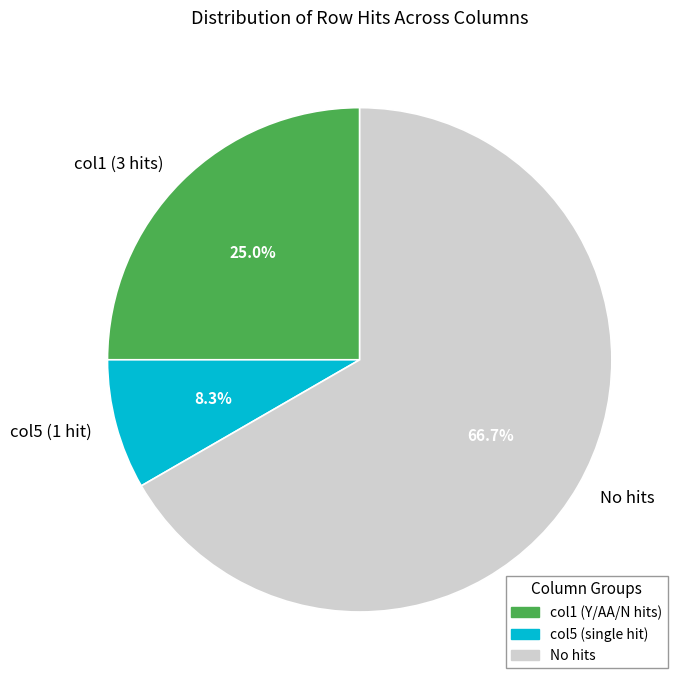

Rank the categories by value from highest to lowest.

No hits, col1 (3 hits), col5 (1 hit)